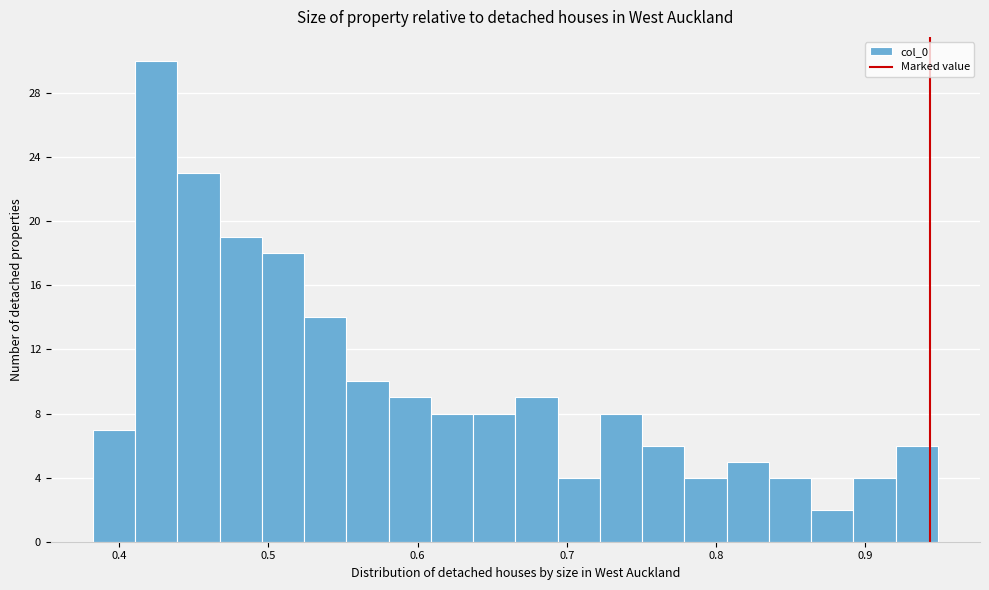

Read against the x-axis, roughly where is the centre of the tallest bar?

0.42